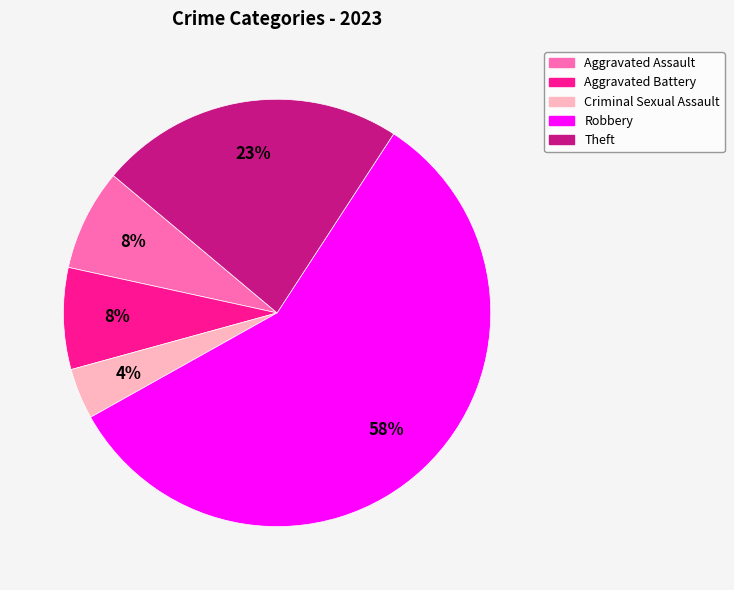

Between Aggravated Assault and Theft, which is larger?

Theft